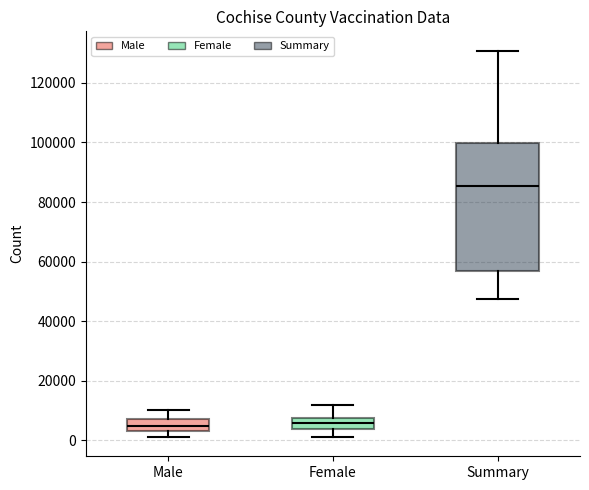

Which box is the tallest, from its lower edge to its upper edge?

Summary